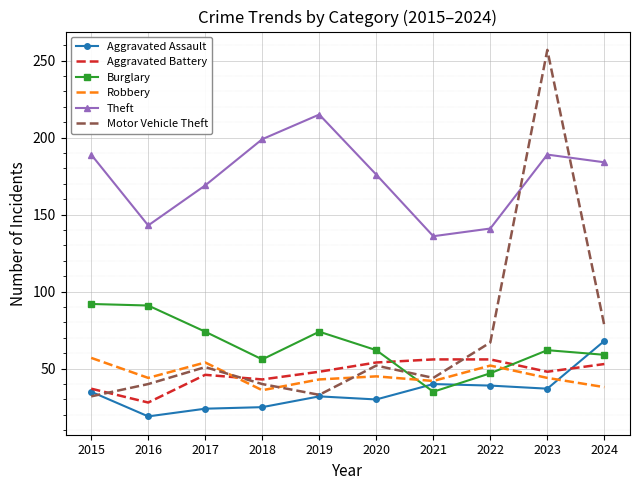

Which category has the lowest value across all series?

2016